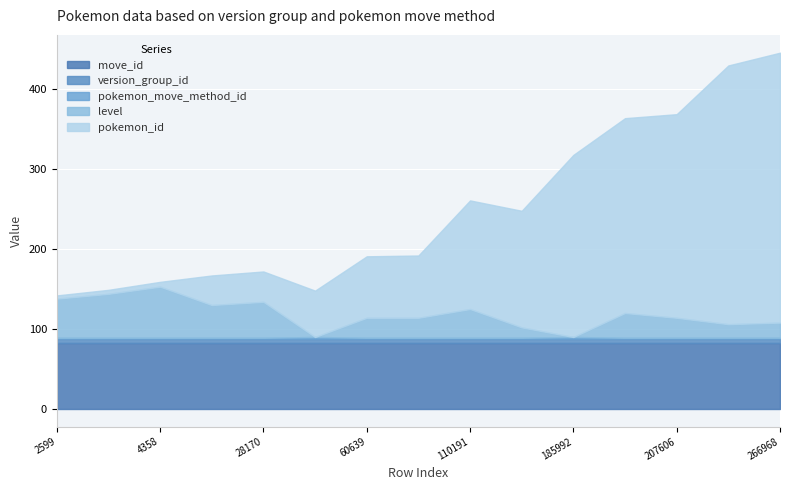

True or false: pokemon_id and version_group_id intersect in this chart.

False